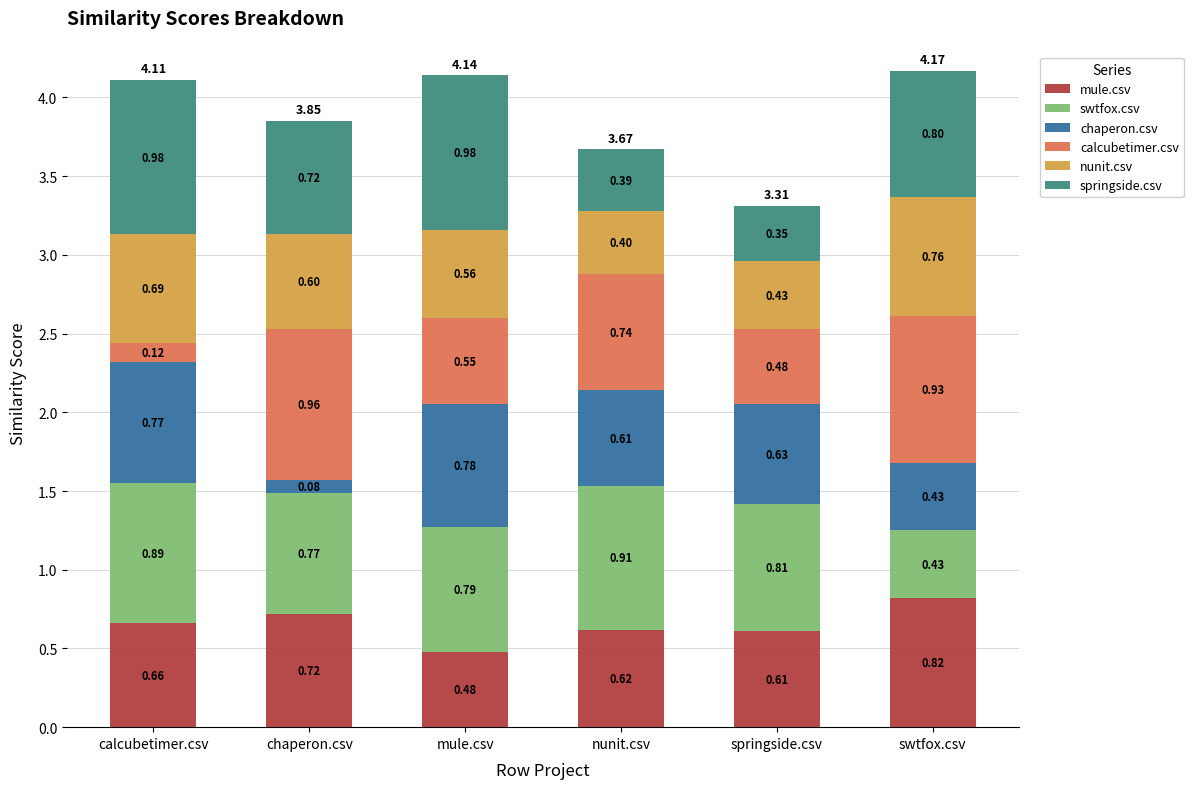

Which category has the lowest value in the mule.csv series?

mule.csv